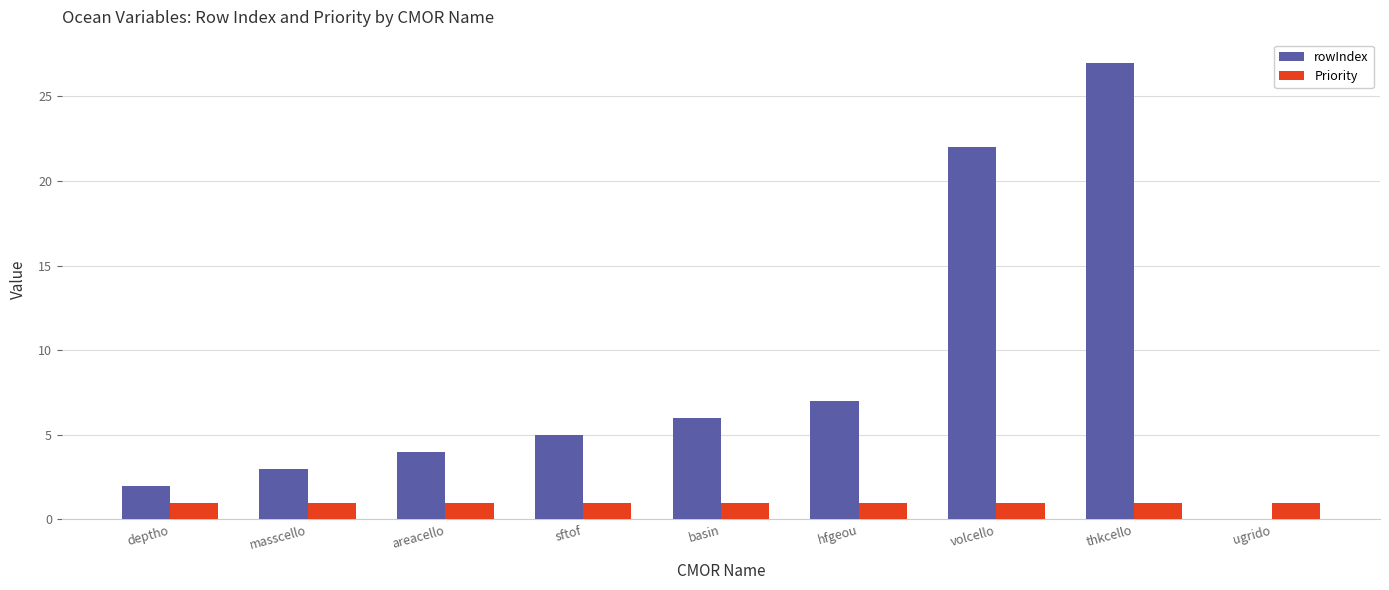

Is the value of rowIndex at volcello greater than the value of Priority at masscello?

Yes